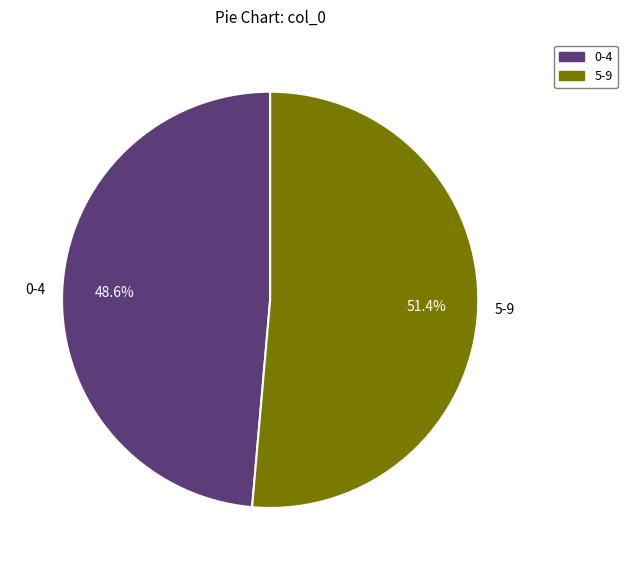

What percentage do 0-4 and 5-9 together represent?

100.0%